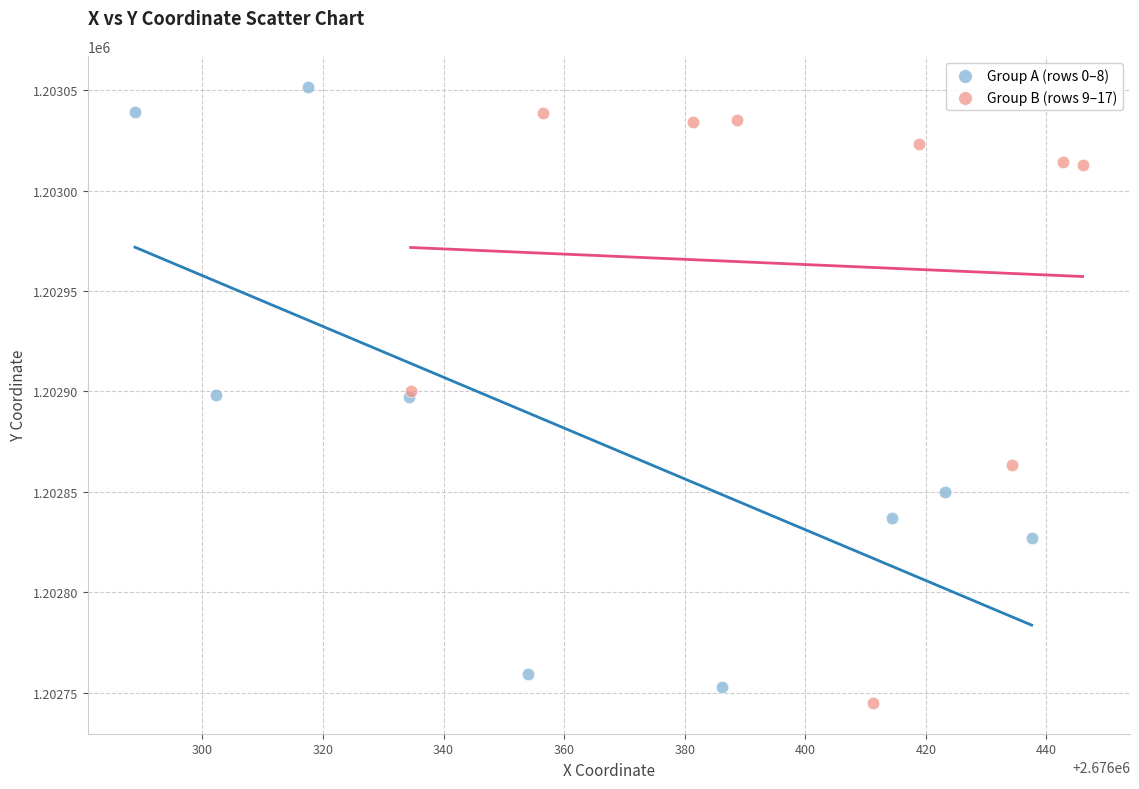

What are all the series names shown in the legend?

Group A (rows 0–8), Group B (rows 9–17)